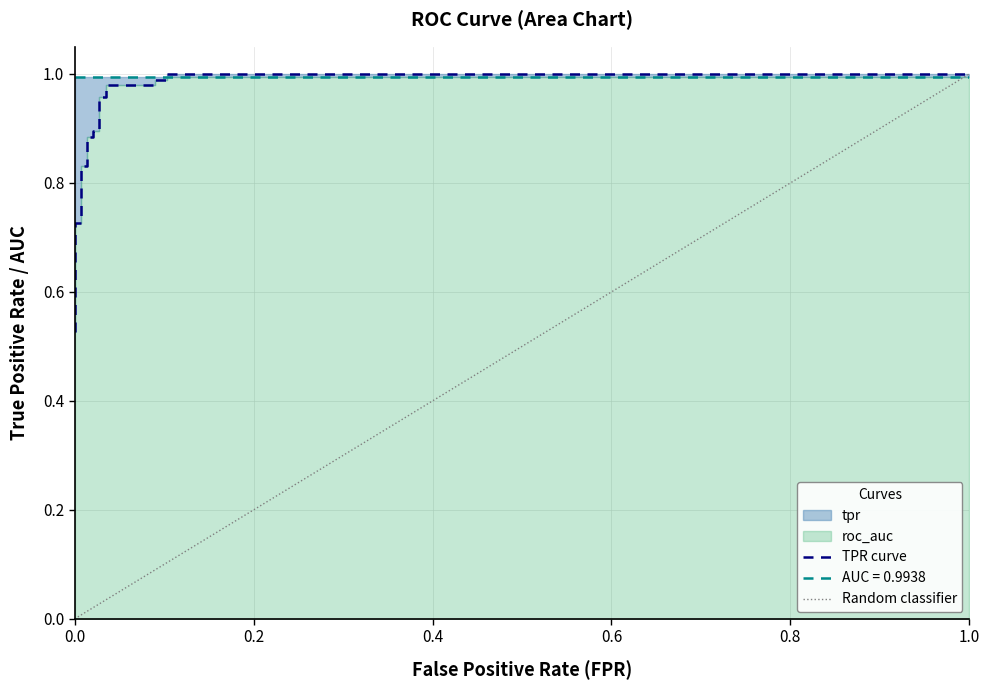

Reading left to right, transcribe all the data shown in this chart.

fpr: 0.0	0.0	0.0	0.0	0.0	0.0	0.0	0.0	0.0	0.0	0.0	0.0	0.0	0.0	0.1	0.1	0.1	0.1	1.0
tpr: 0.5	0.6	0.6	0.7	0.7	0.8	0.8	0.9	0.9	0.9	0.9	1.0	1.0	1.0	1.0	1.0	1.0	1.0	1.0
roc_auc: 1.0	1.0	1.0	1.0	1.0	1.0	1.0	1.0	1.0	1.0	1.0	1.0	1.0	1.0	1.0	1.0	1.0	1.0	1.0